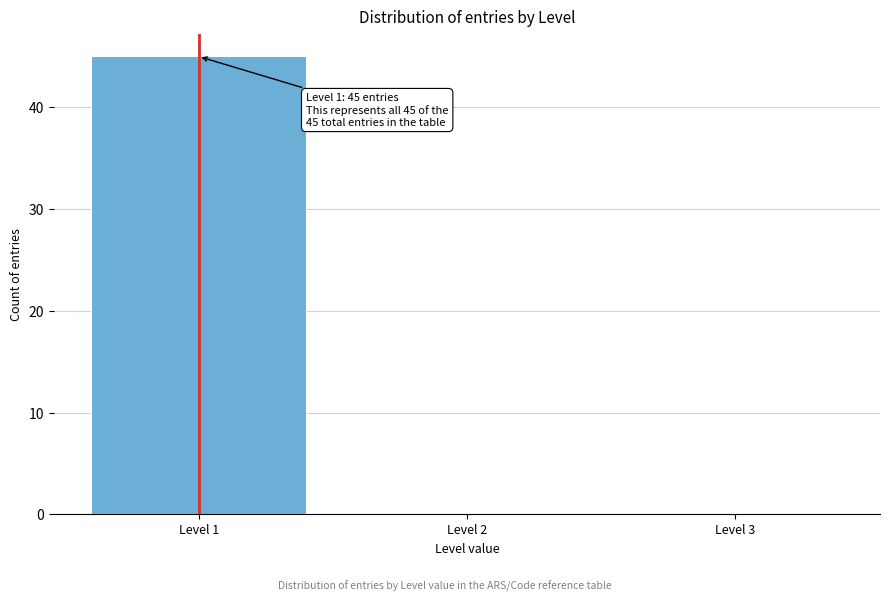

Reading left to right, extract all data points from this chart.

Level 1=45	Level 2=0	Level 3=0